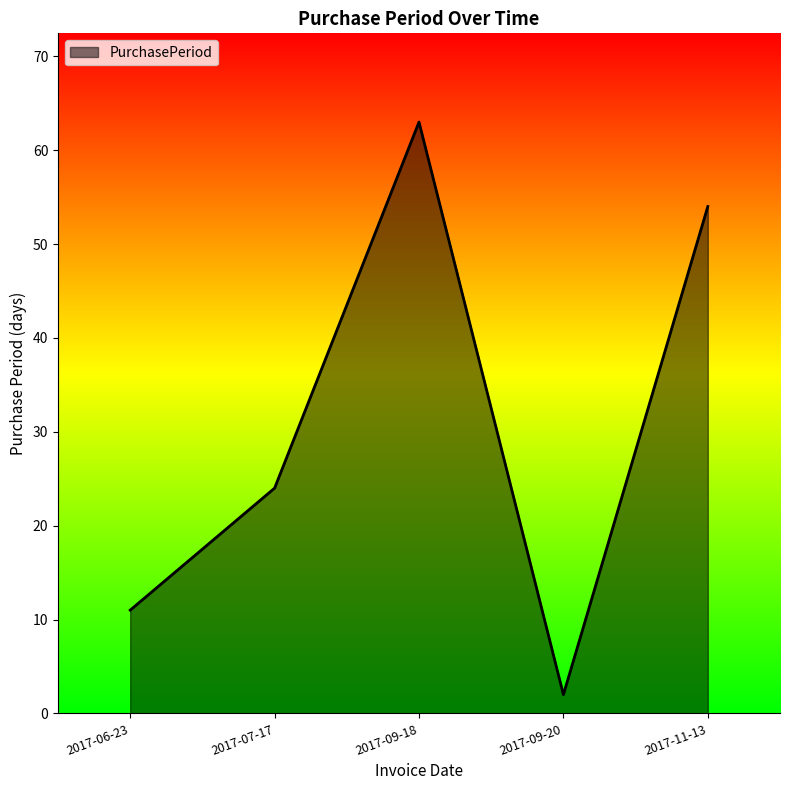

What position from the right is 2017-06-23?

5